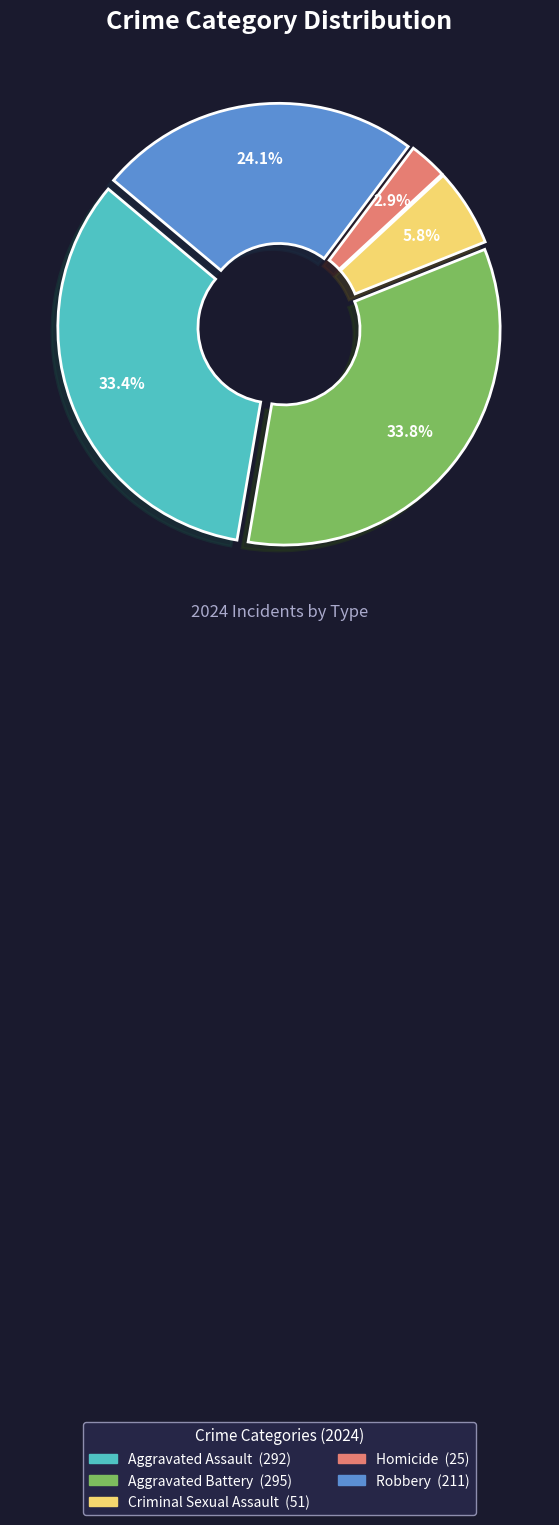

Which category has the smallest portion of the pie?

Homicide